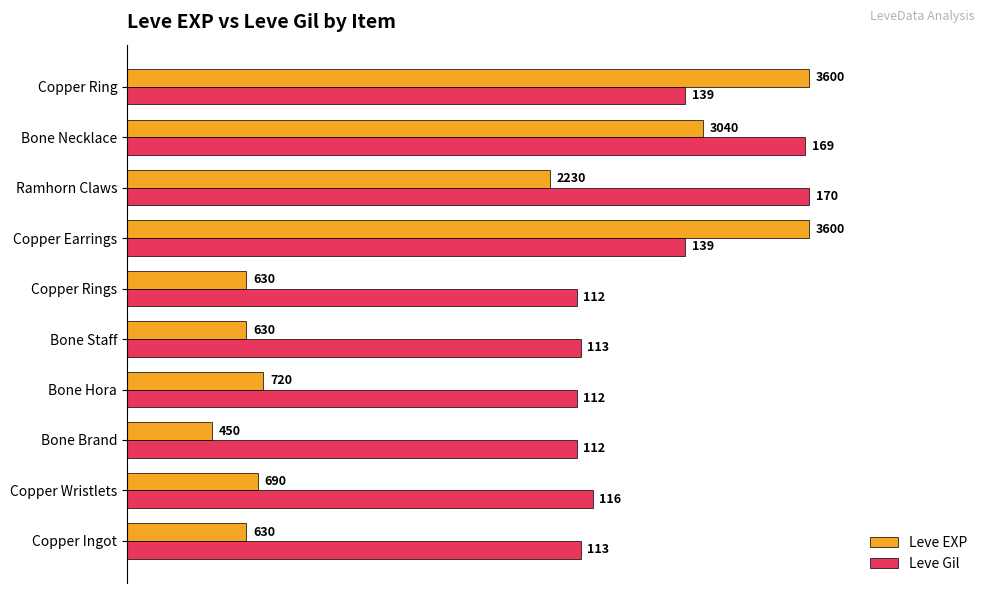

What are all the series names shown in the legend?

Leve EXP, Leve Gil